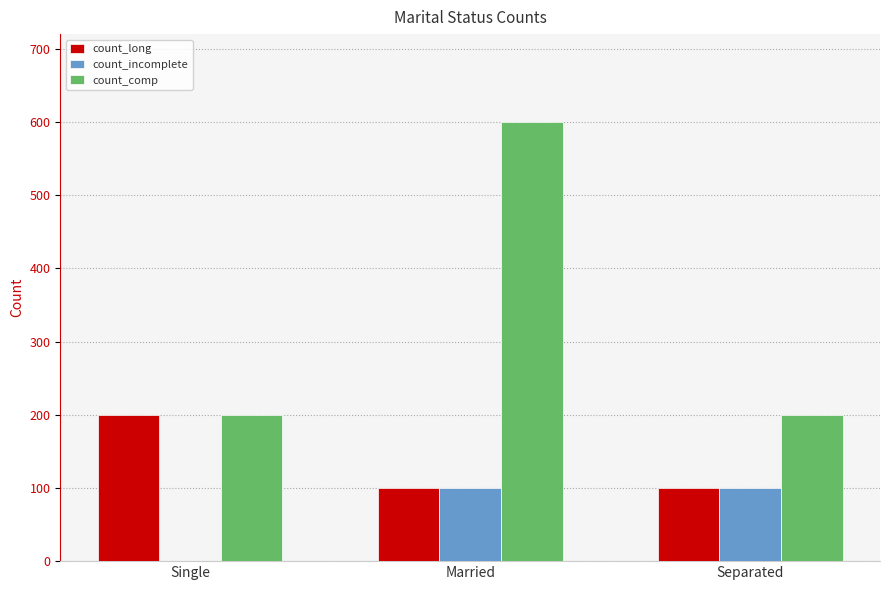

How many data points in count_comp are above 200?

1